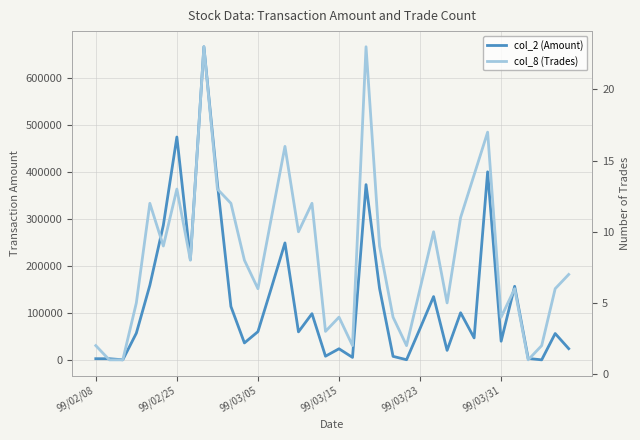

What is the label of the 25th point from the right?

11